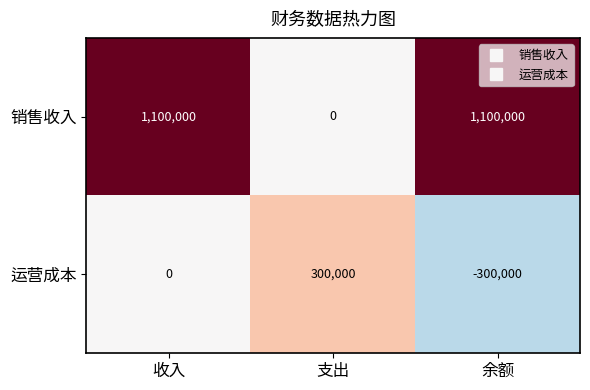

Count the 销售收入 values in the range 0 to 1100000.

3